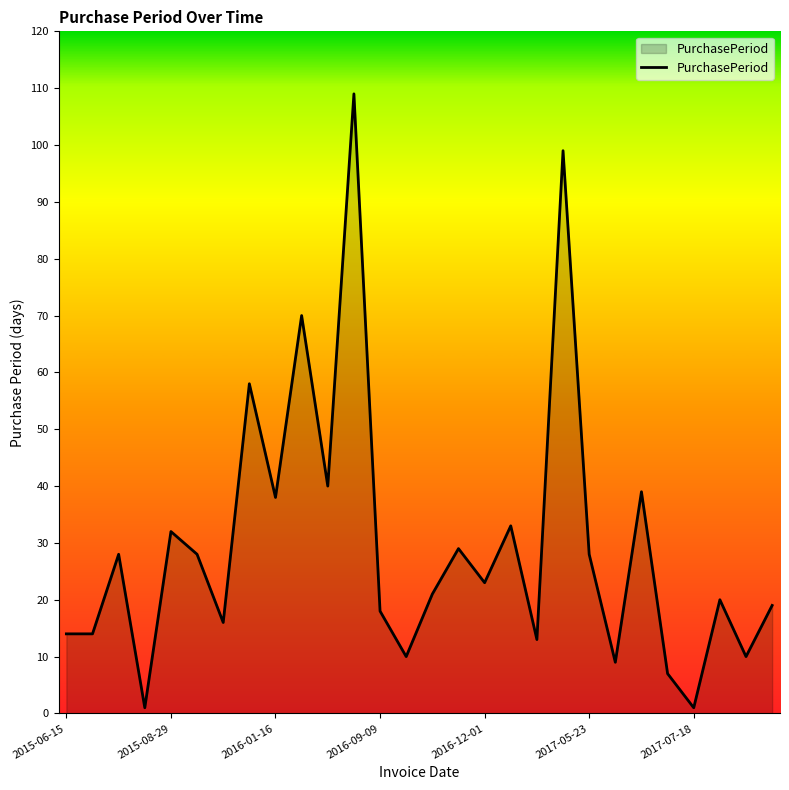

True or false: there are more than 0 points higher than both neighbors.

True